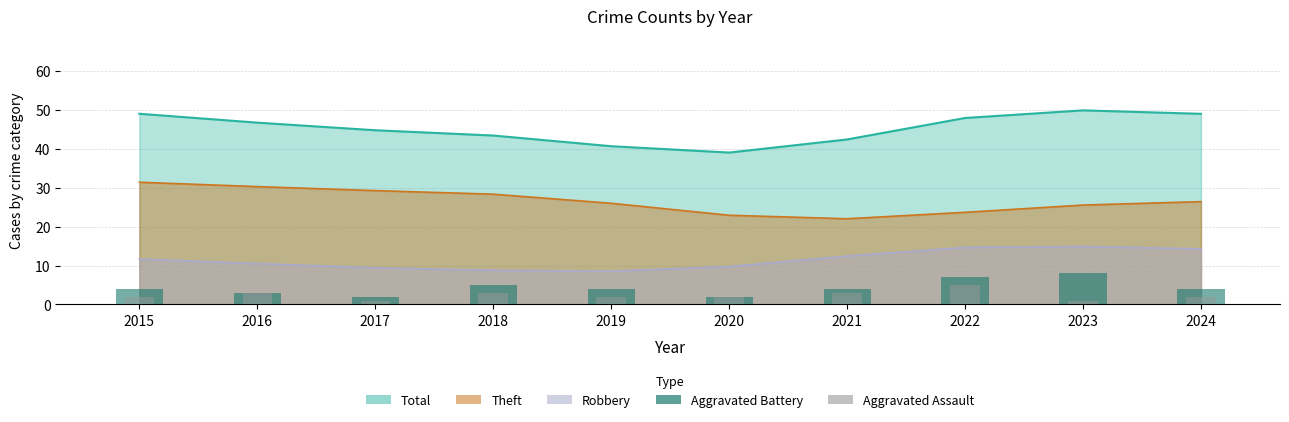

What value does the Aggravated Assault series have at 2019?

2